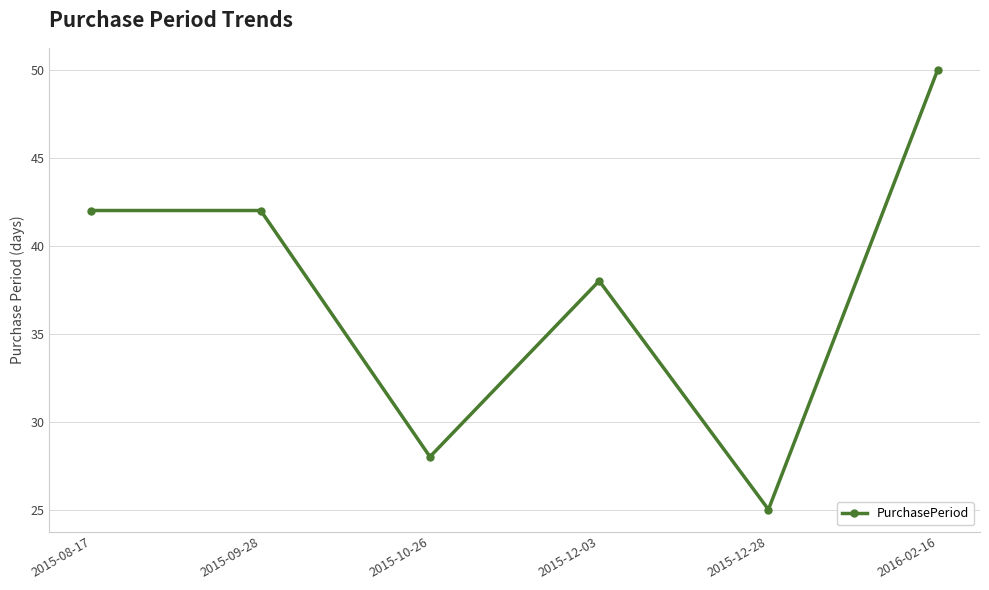

What is the maximum value shown in the chart?

50